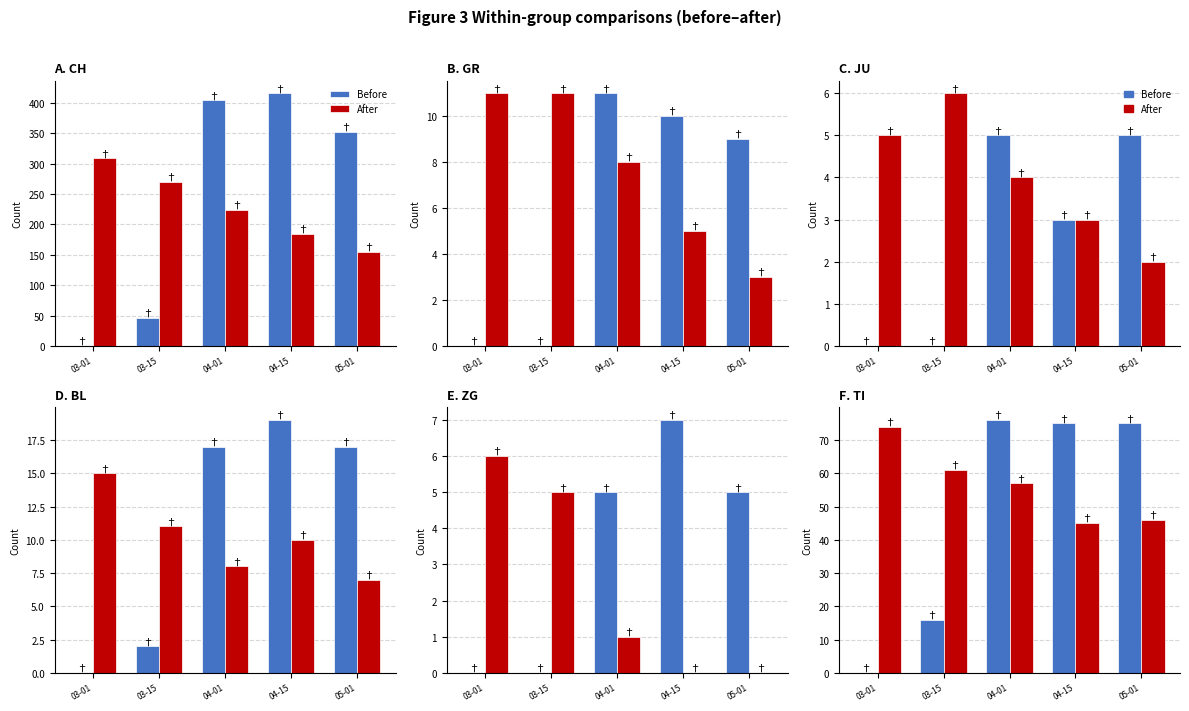

What is the total value across all series at 03-01?

74